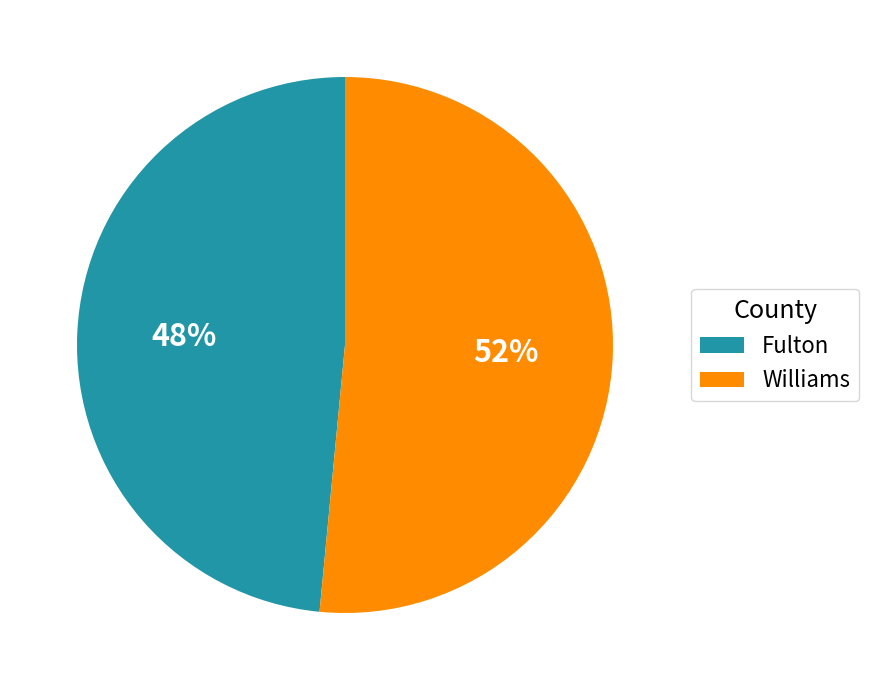

Does any single category account for the majority?

Yes